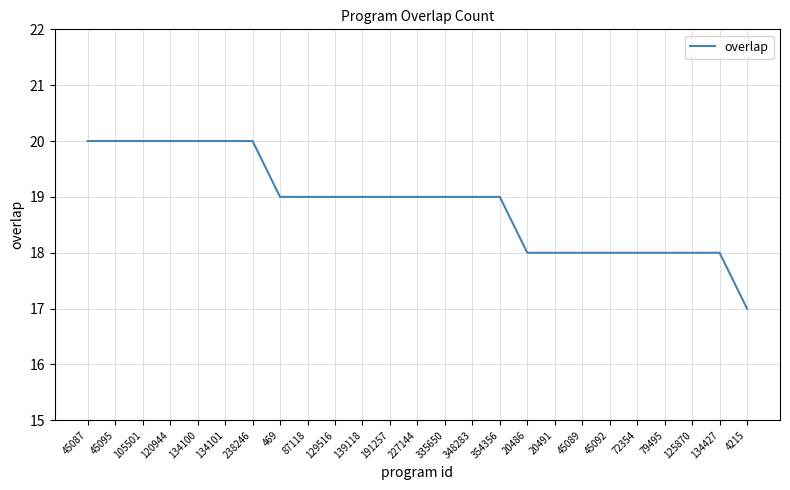

What value does the data have at 45092?

18